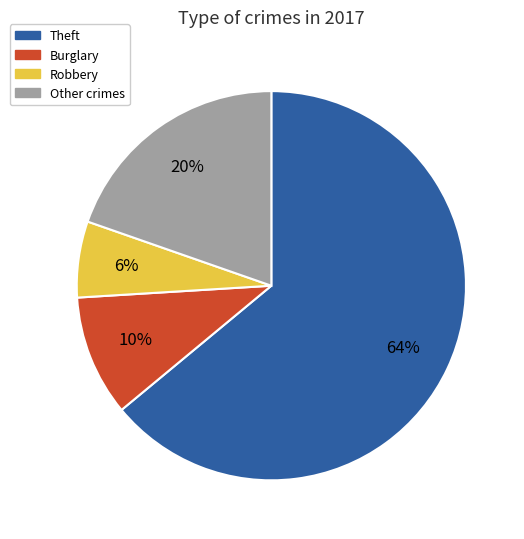

To the nearest percent, what is the average slice percentage?

25%